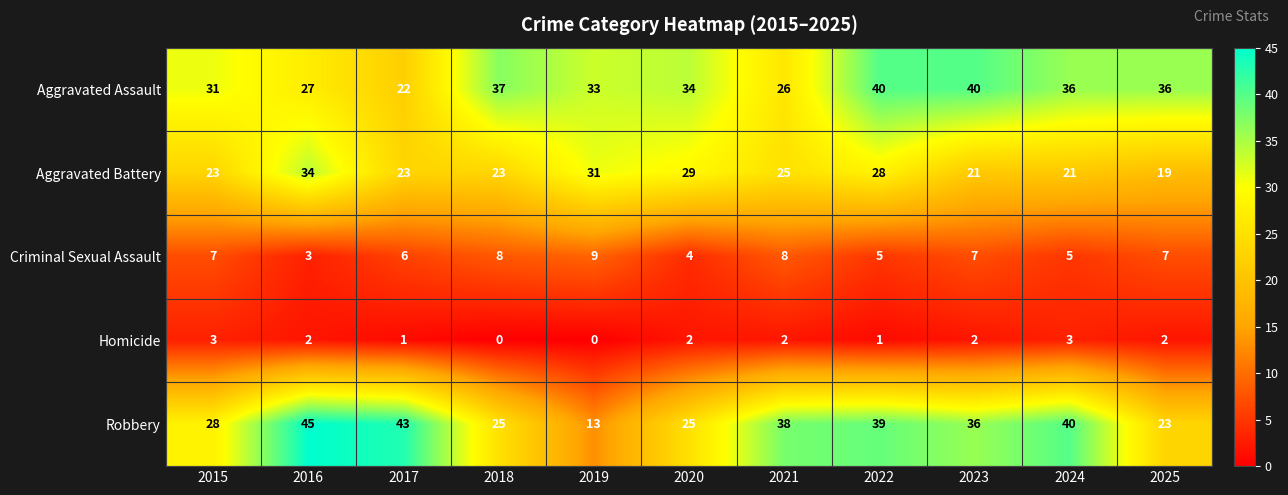

At which category does the chart reach its peak across all series?

2016